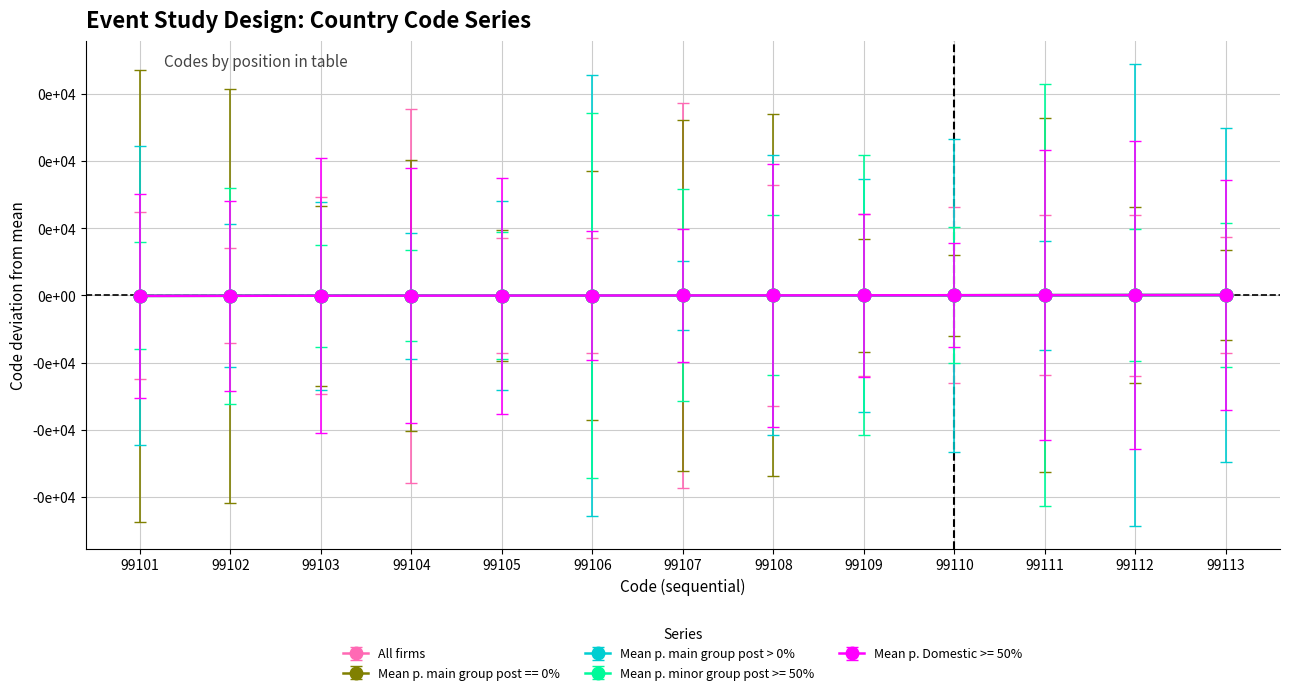

What is the difference between the maximum and minimum values in the All firms series?

12